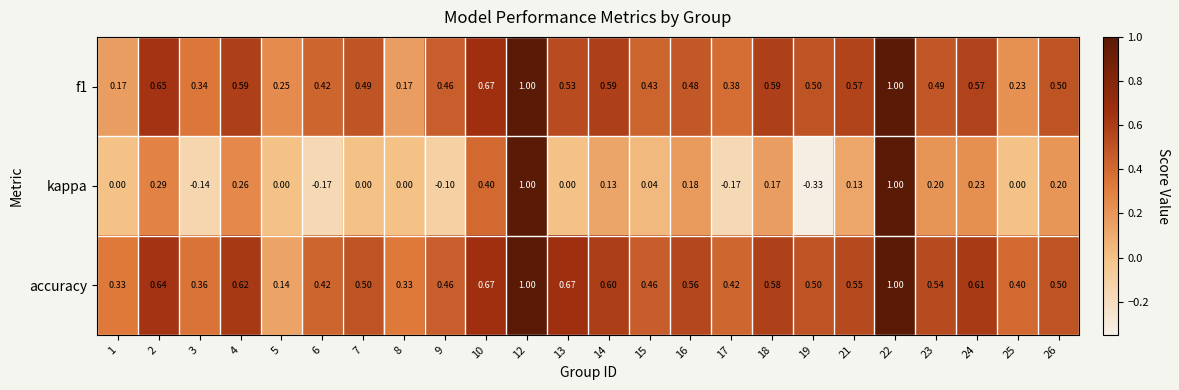

Between 5 and 6, which series saw the biggest shift?

accuracy